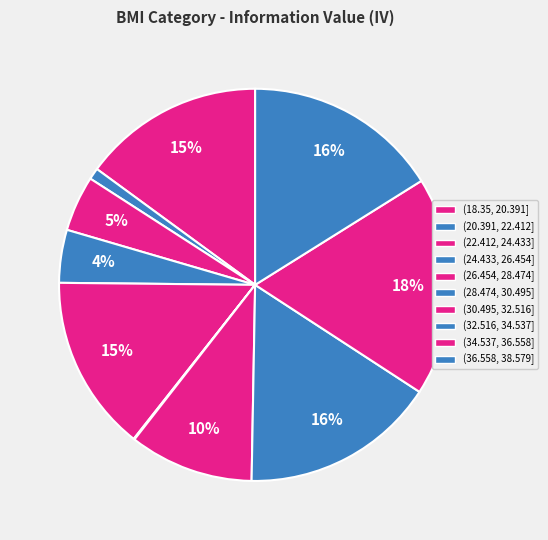

What is the largest slice in the pie chart?

(34.537, 36.558]